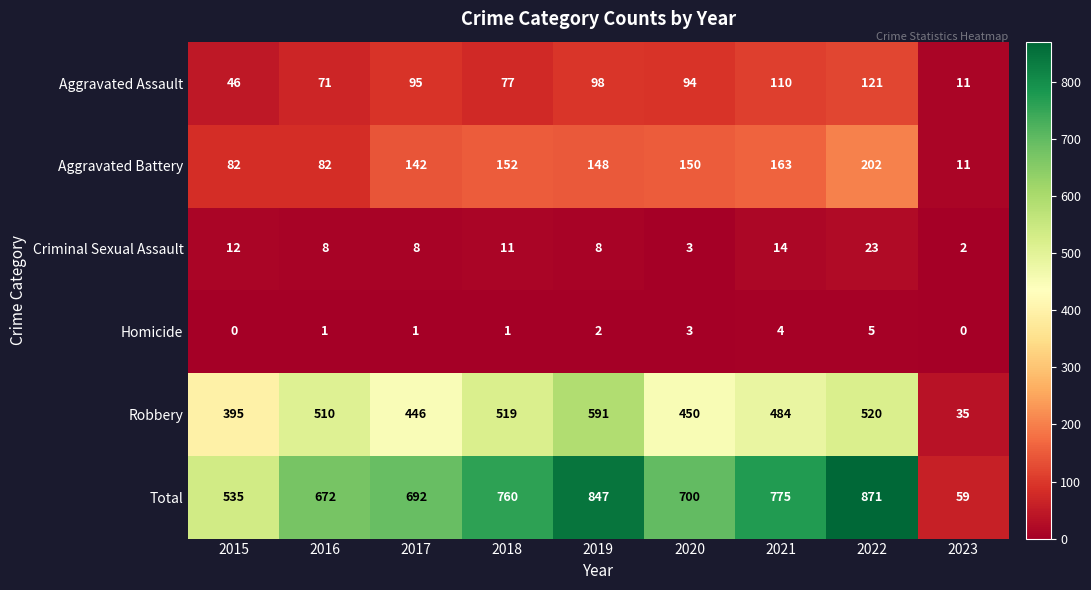

What is the sum of the Aggravated Battery values at 2018 and 2023?

163